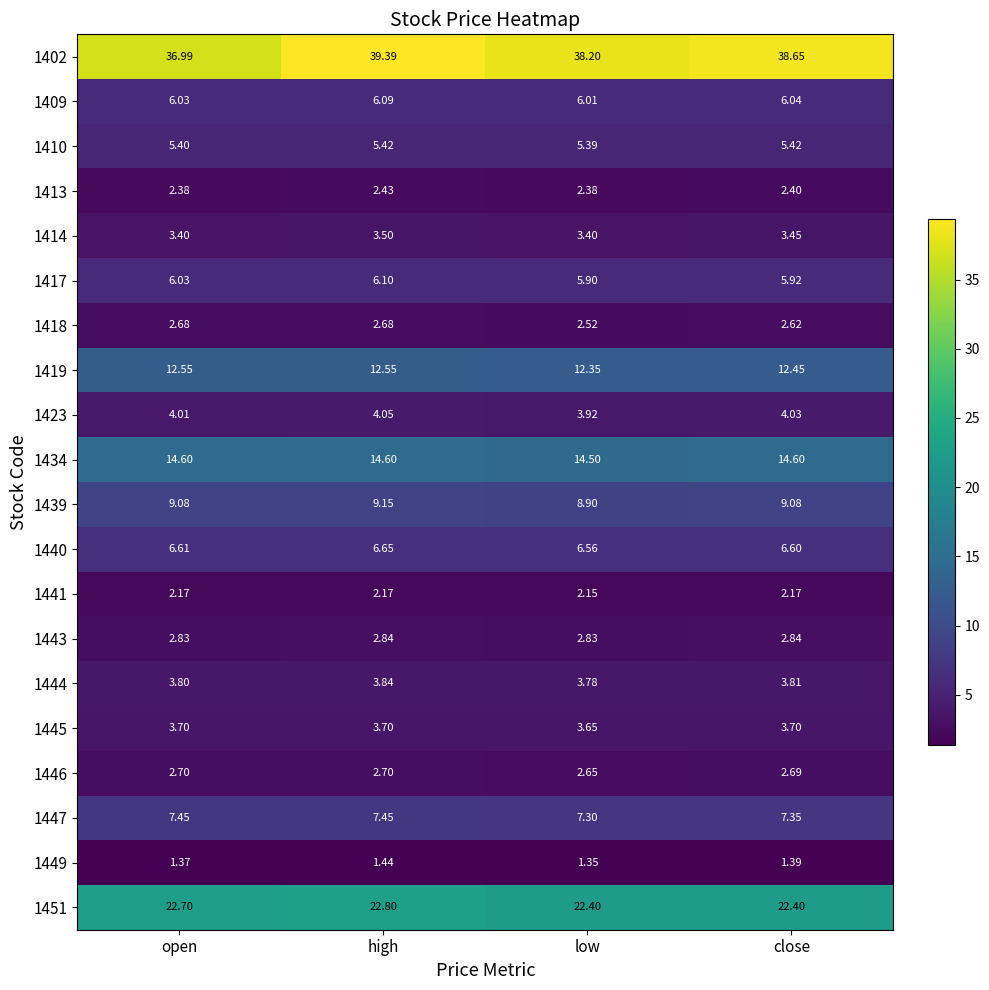

Is the value of 1419 at high greater than the value of 1402 at low?

No